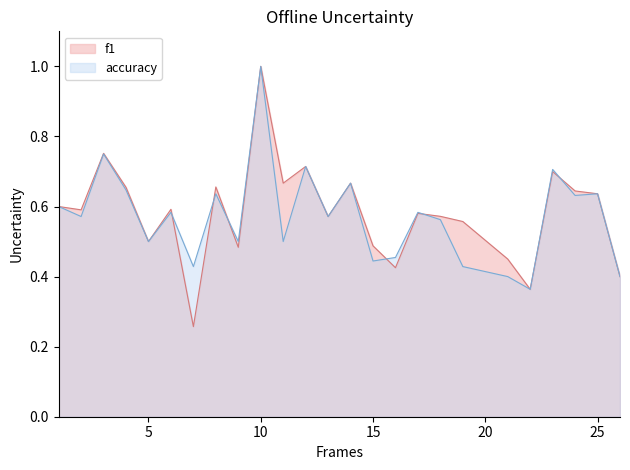

What is the value of the f1 point at the 18th from the left?

0.6